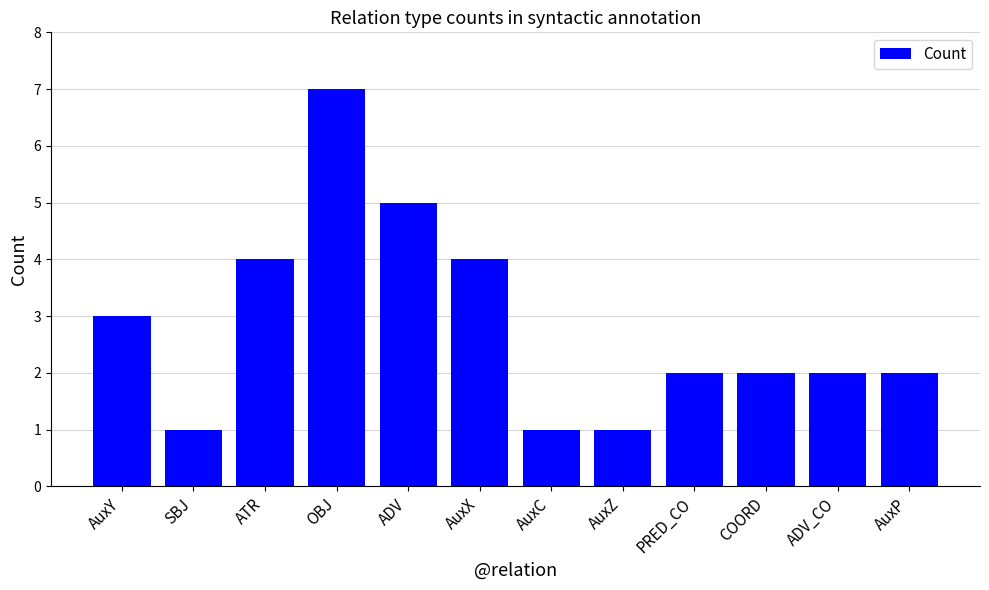

What is the average value?

3